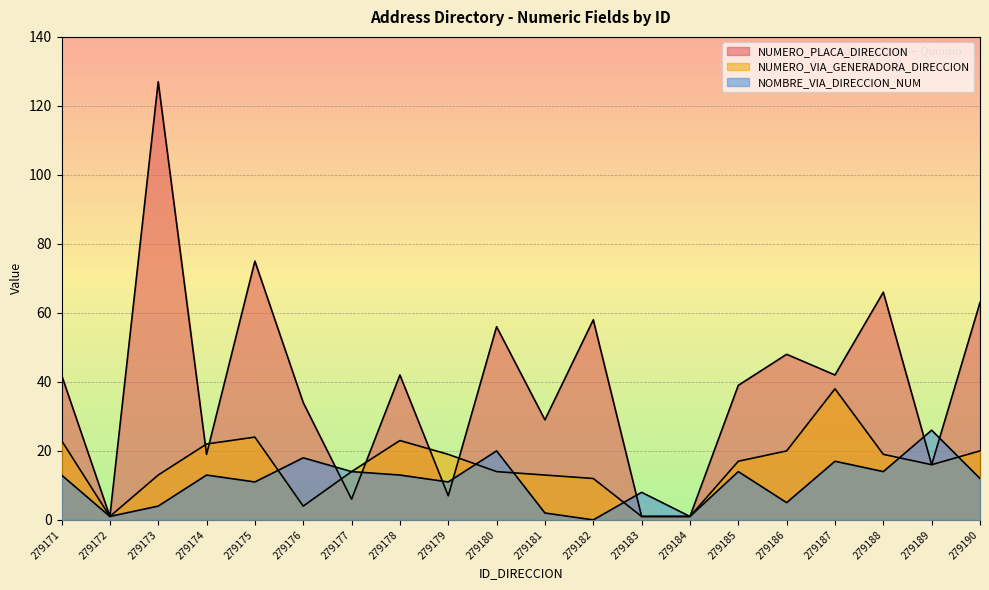

How many distinct data groups are displayed?

3